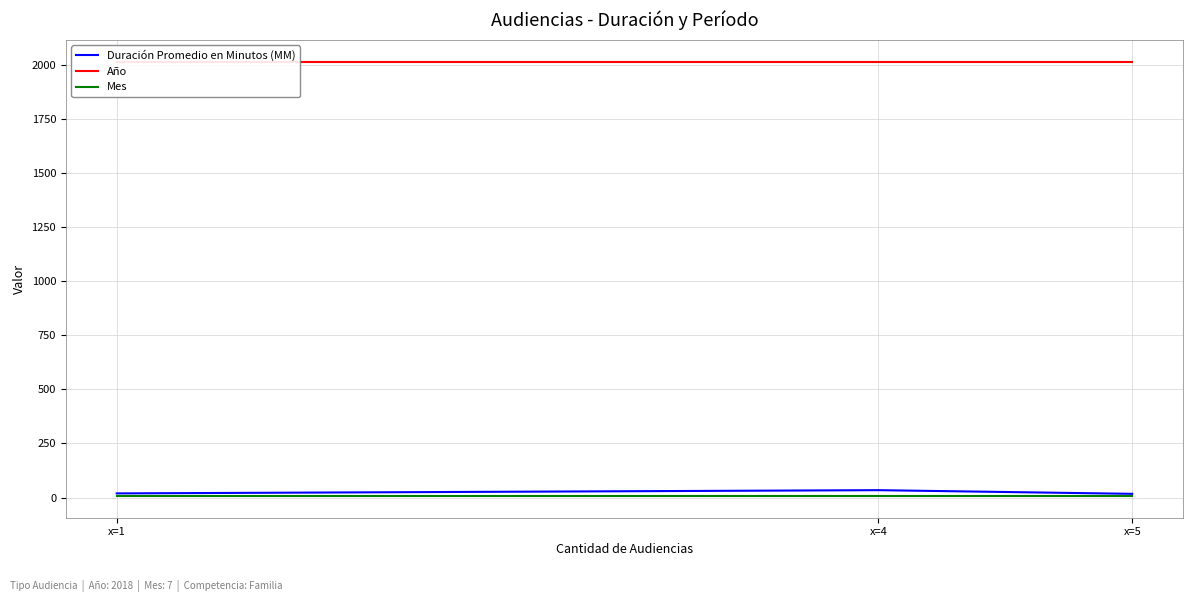

Reading left to right, extract all data points from this chart.

Duración Promedio en Minutos (MM): 19	34	17
Año: 2018	2018	2018
Mes: 7	7	7